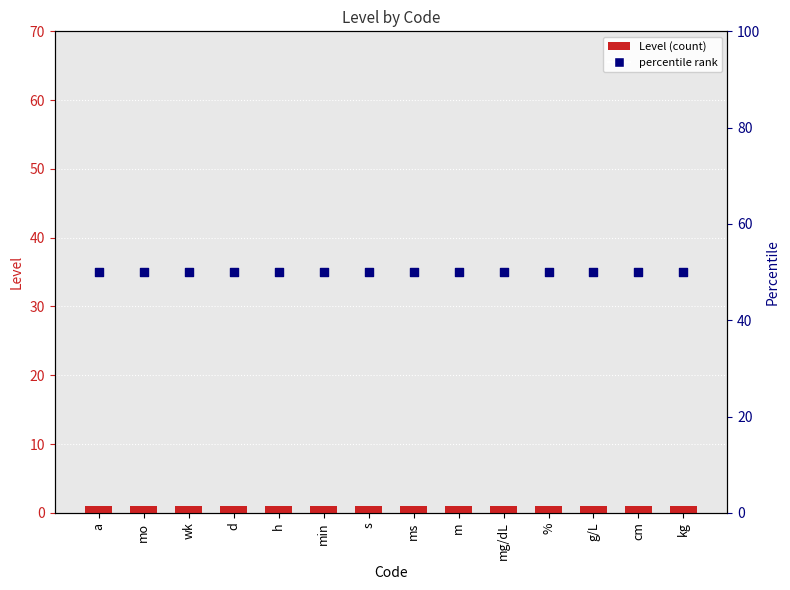

Which series reaches the minimum Y coordinate?

Level